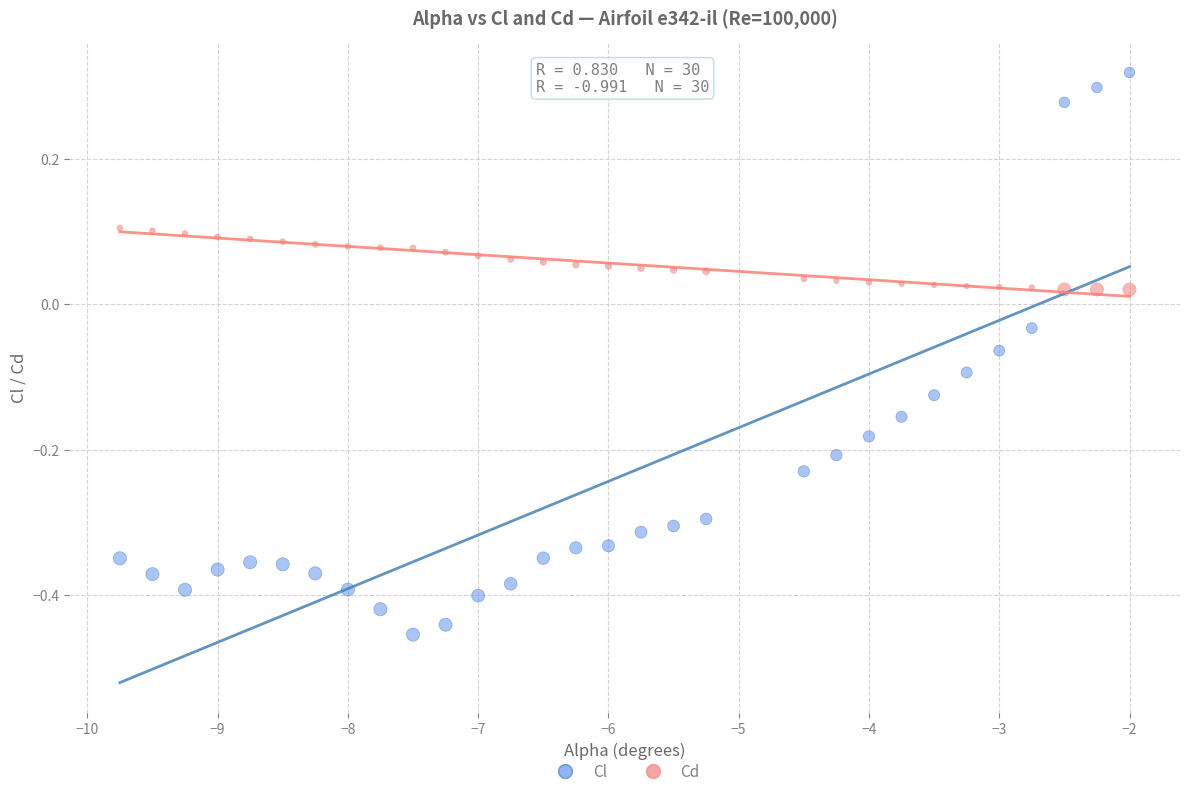

Which series reaches the maximum Y coordinate?

Cl